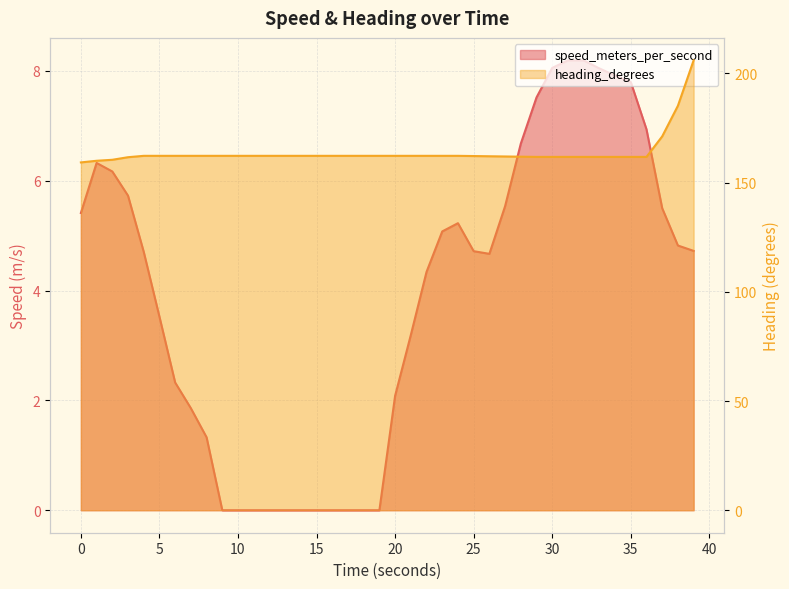

Where is heading_degrees nearest to the value 182?

38